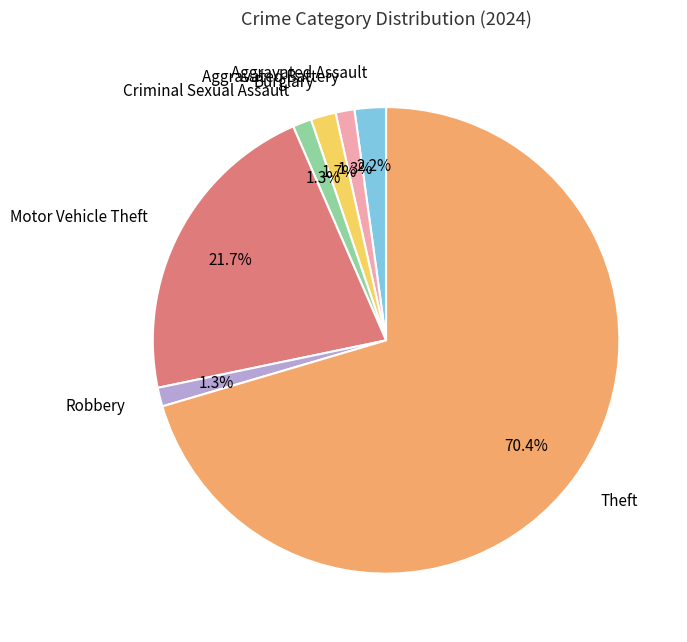

The Burglary slice represents 2% of the pie. True or false?

True